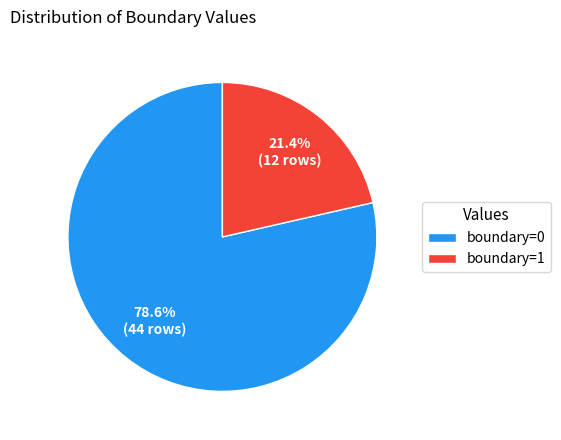

Which category has the biggest portion of the pie?

boundary=0